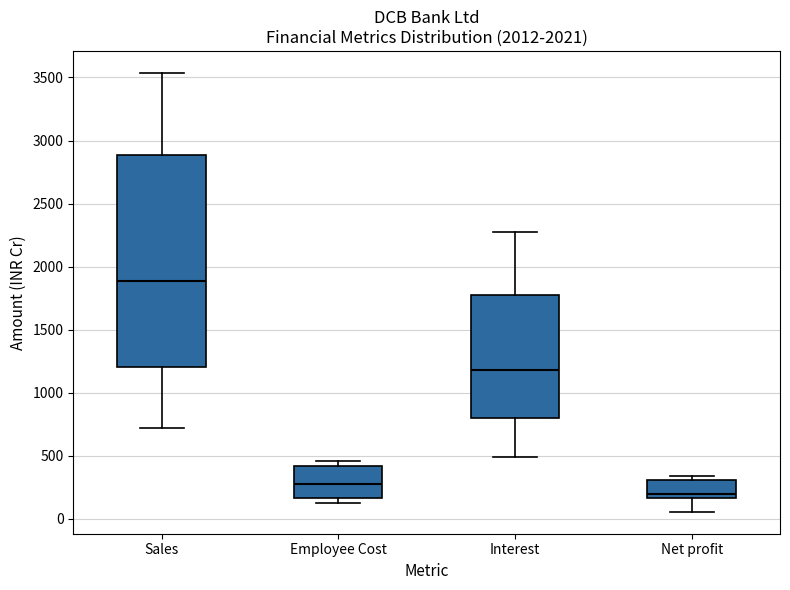

Reading left to right, transcribe this box plot: for each box, give where its median line is, the range the box spans, and where its two whiskers end, as read against the y-axis. The values are not printed on the chart, so give them approximately, as read against the axis.

Sales: median 1900, box 1200 to 2900, whiskers 700 to 3550
Employee Cost: median 300, box 150 to 400, whiskers 150 (just below the box's lower edge) to 450
Interest: median 1200, box 800 to 1750, whiskers 500 to 2250
Net profit: median 200, box 150 to 300, whiskers 50 to 350